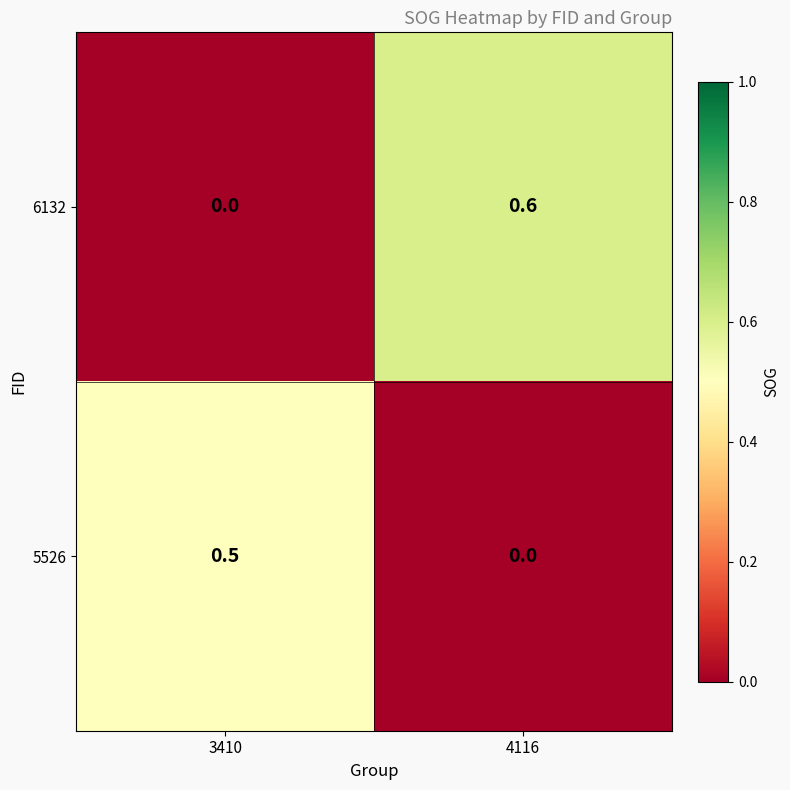

At which category is the sum across all series the highest?

4116